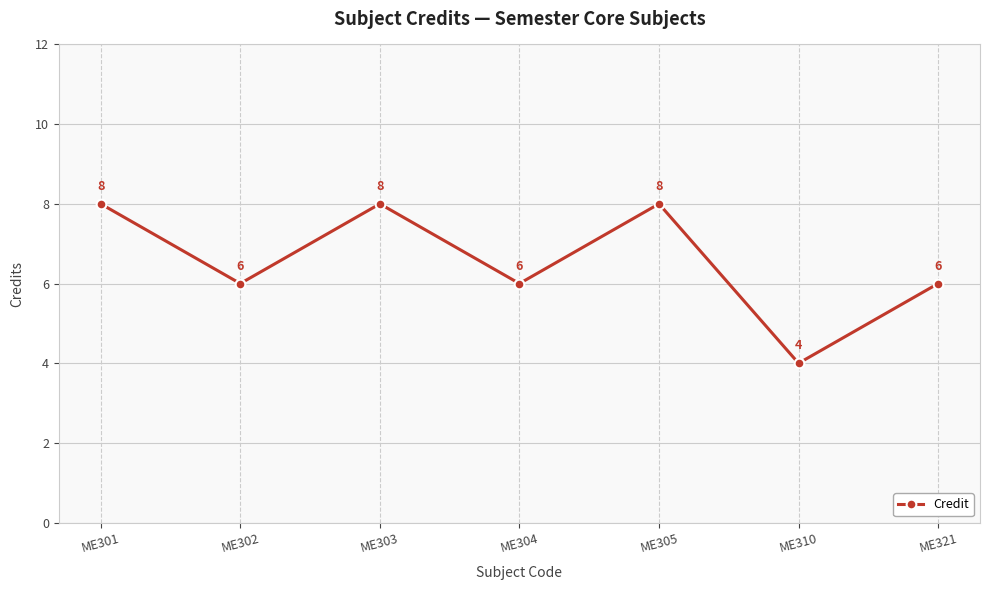

What is the greatest value displayed?

8